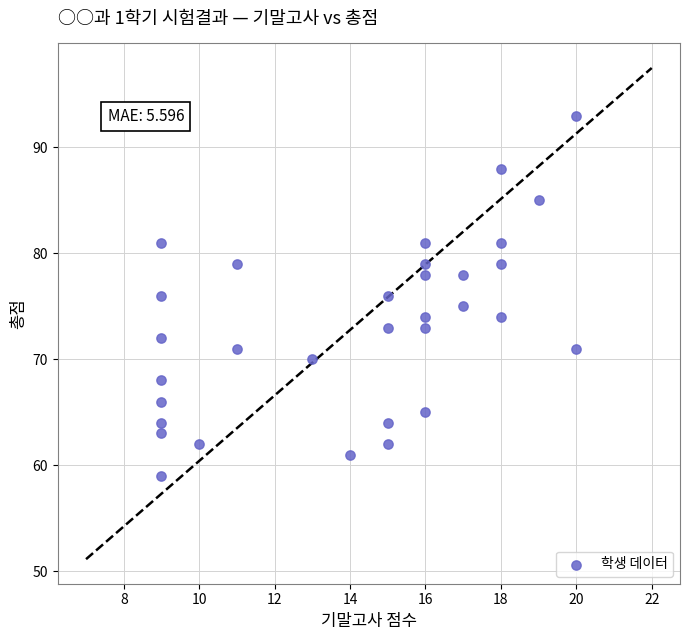

What is the range of Y values (max minus min)?

34